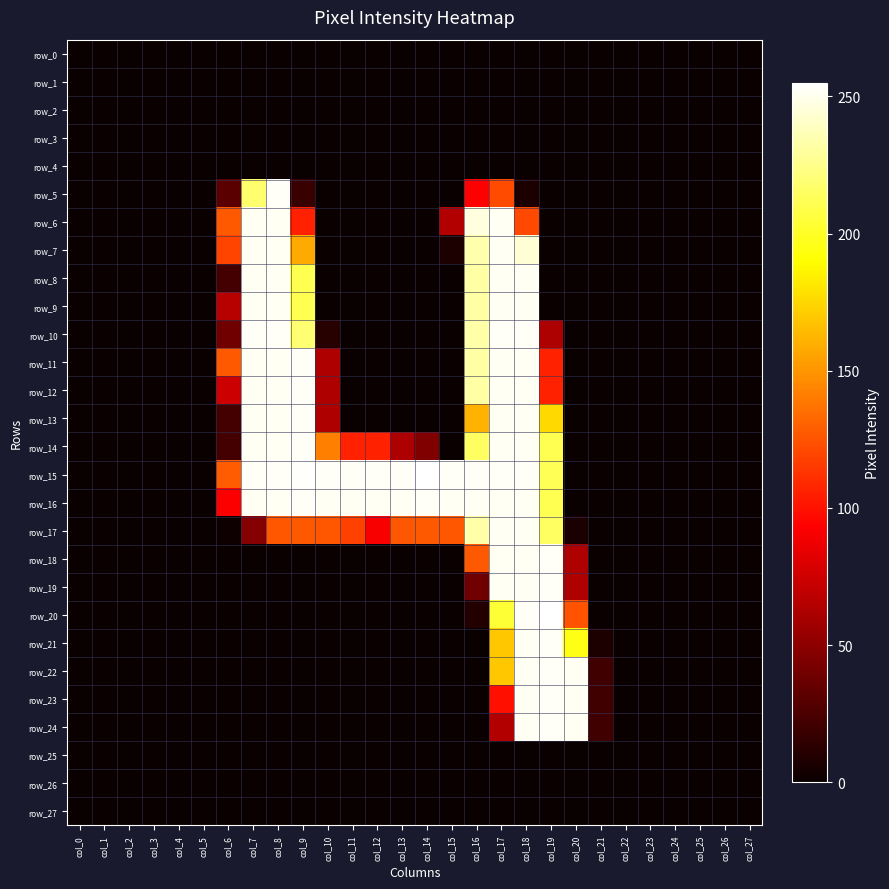

How many row_12 values are between 0 and 106?

22